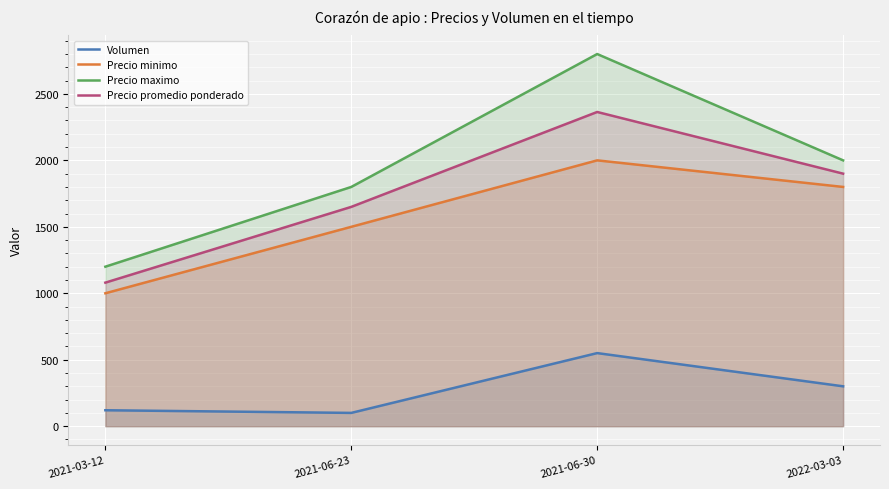

Between 2021-06-23 and 2021-06-30, which series saw the biggest shift?

Precio maximo